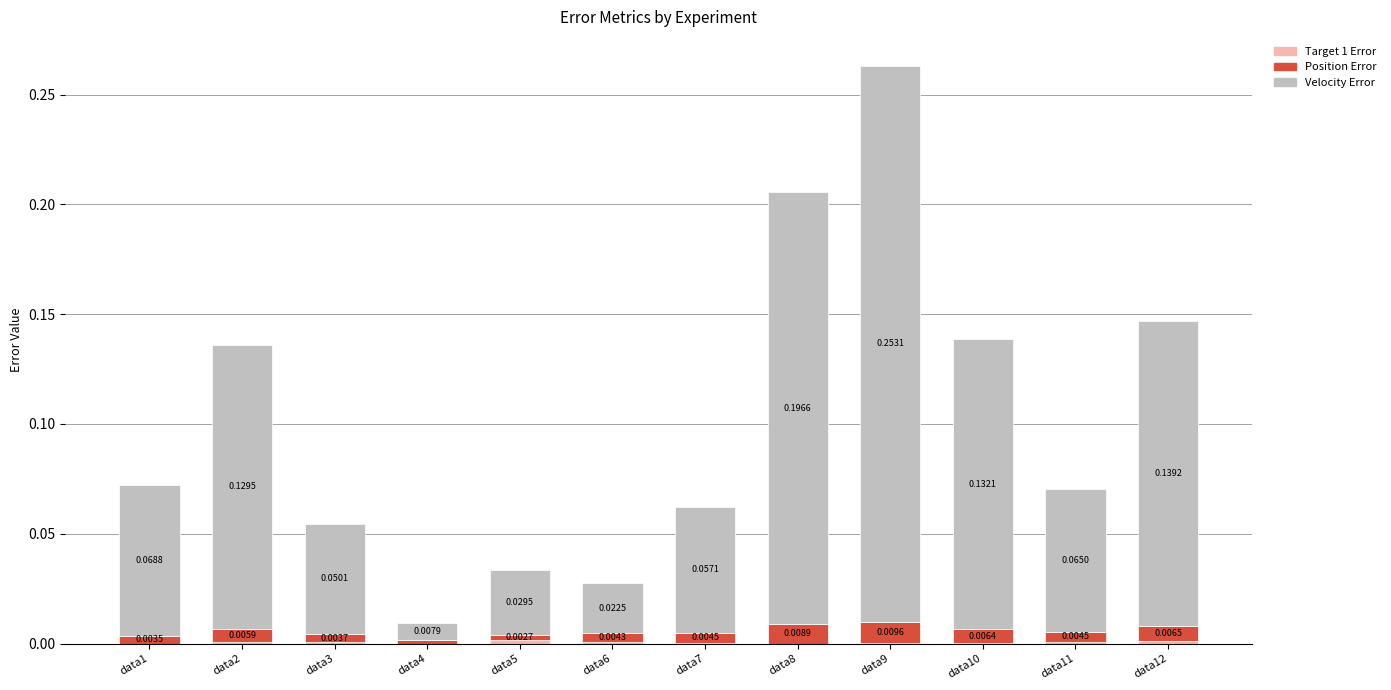

At which category is the sum across all series the highest?

data9